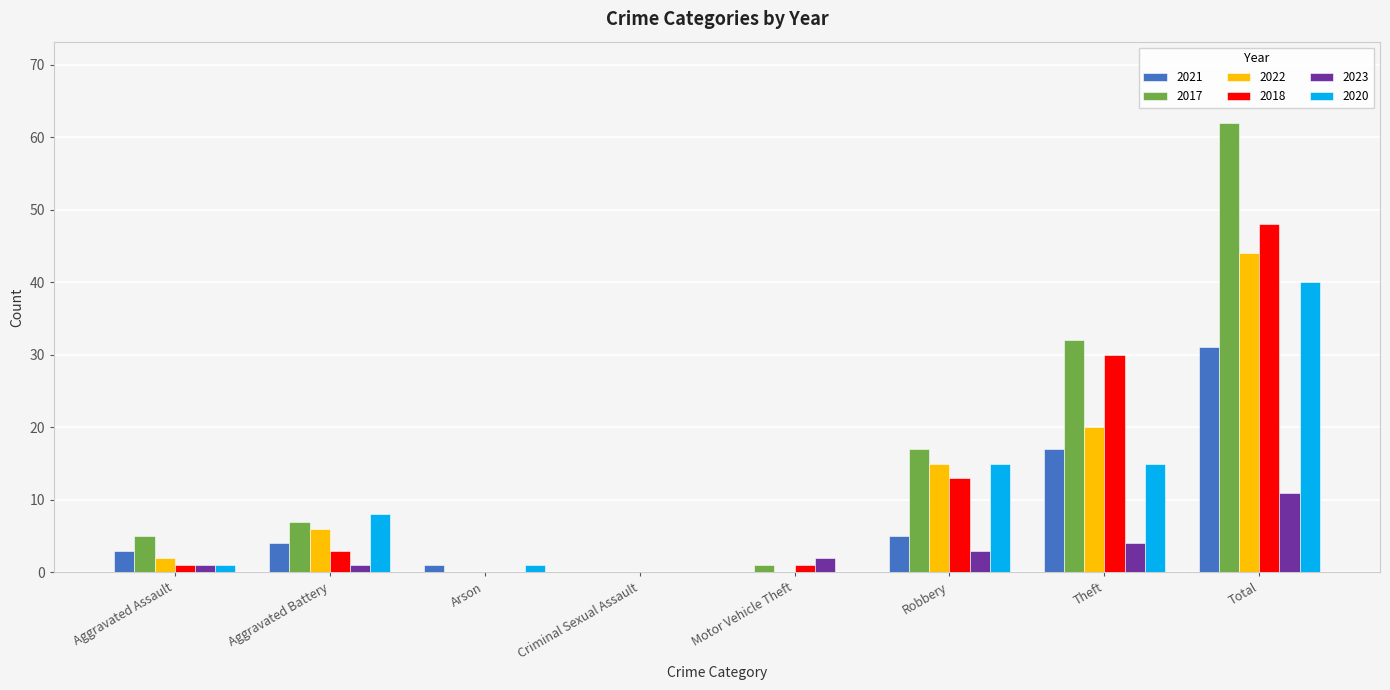

The 2023 series shows 7 at Theft. True or false?

False